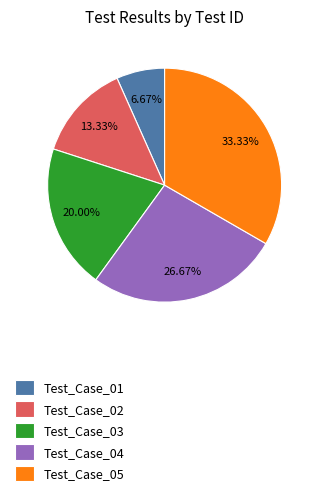

What is the total percentage of Test_Case_04 and Test_Case_03?

46.7%